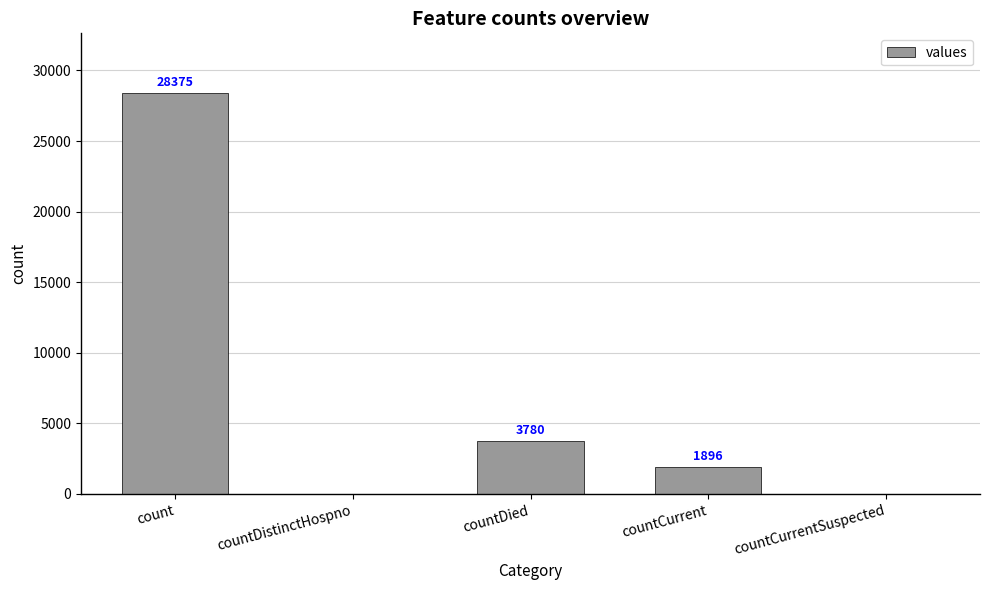

Does the chart contain stacked bars?

No